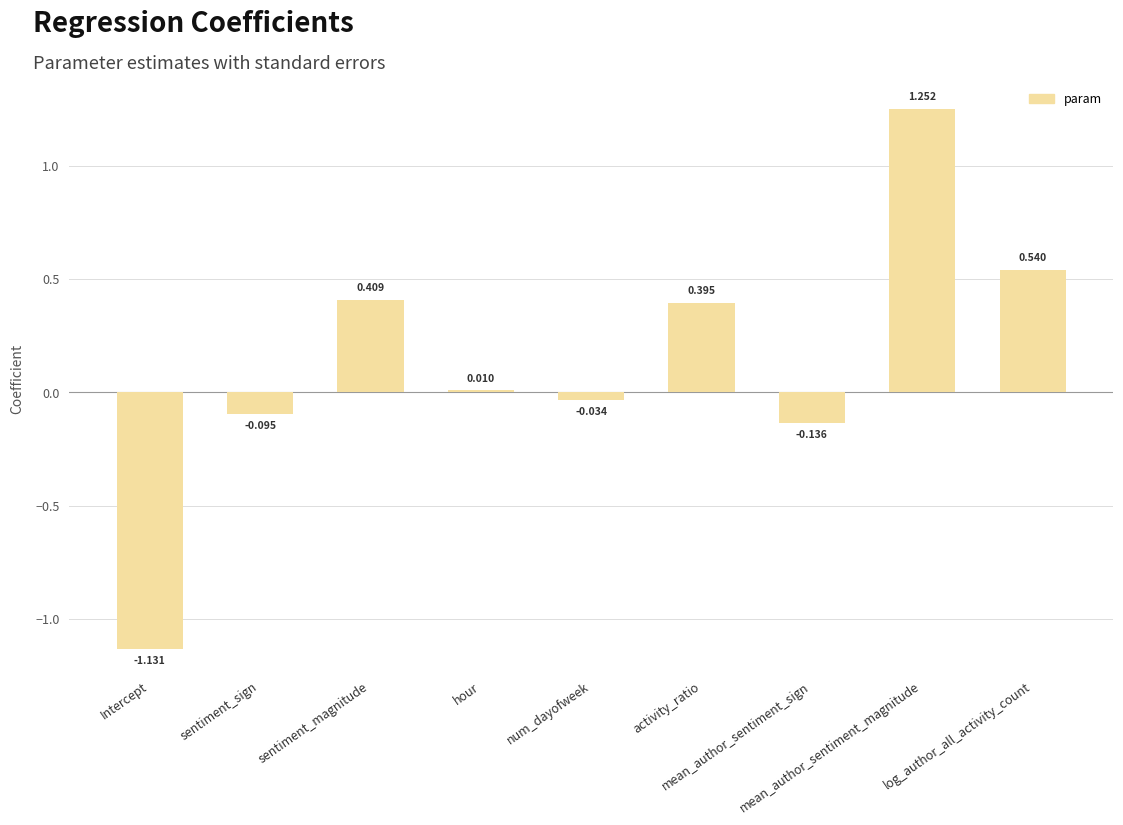

How many bars are there in total?

9